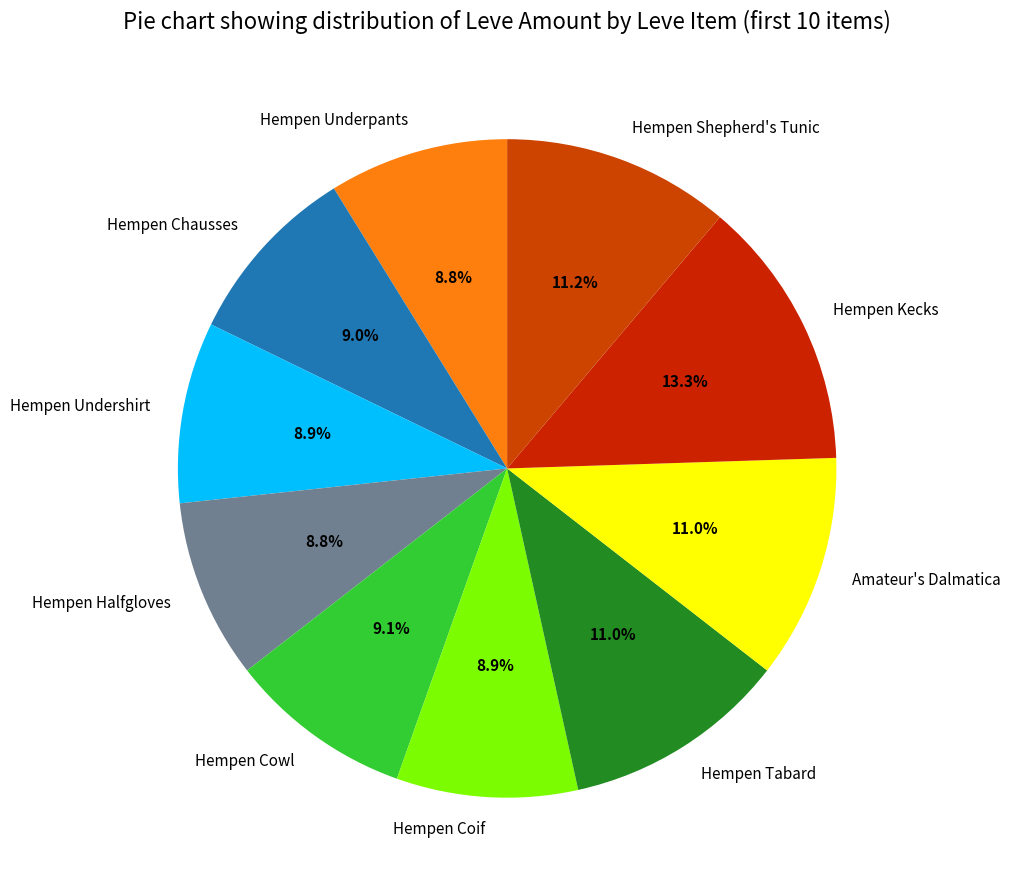

To the nearest percent, what percentage of the pie is Hempen Undershirt?

9%